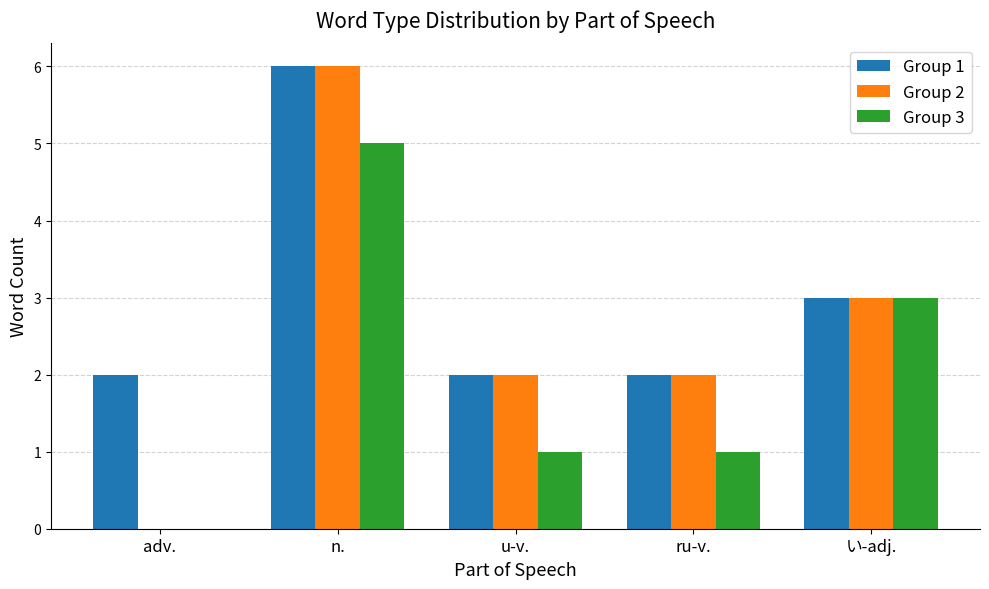

Is the value of Group 3 at u-v. greater than the value of Group 2 at adv.?

Yes